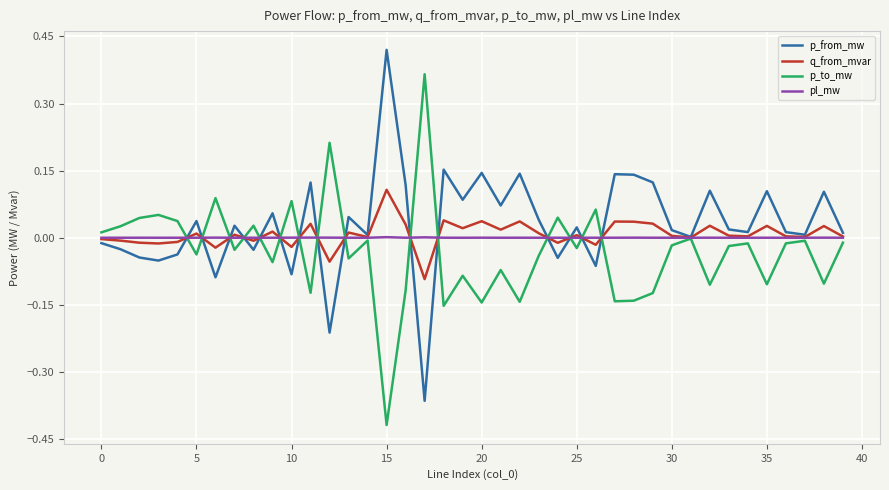

List the series in order of their peak value, lowest first.

pl_mw, q_from_mvar, p_to_mw, p_from_mw